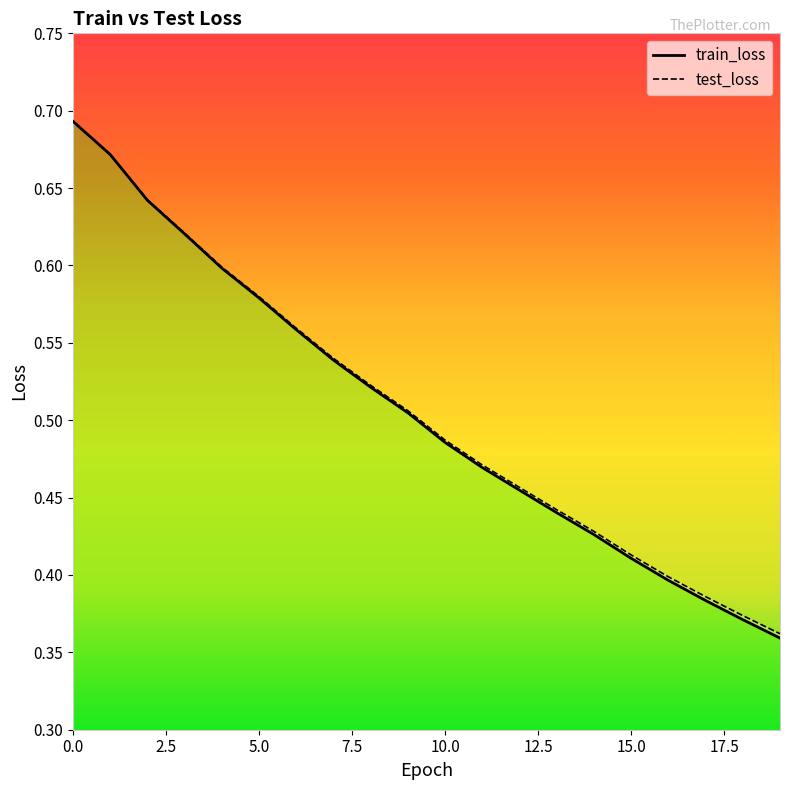

Between 14 and 10, which is larger?

10